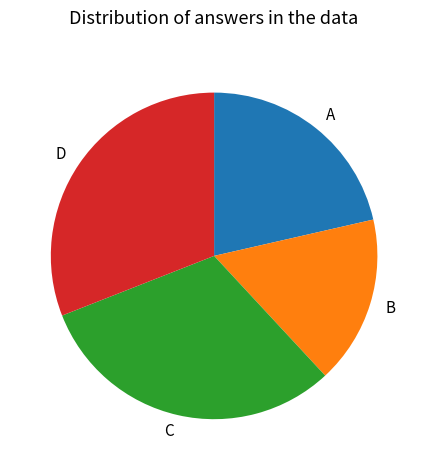

Which slice is the smallest?

B